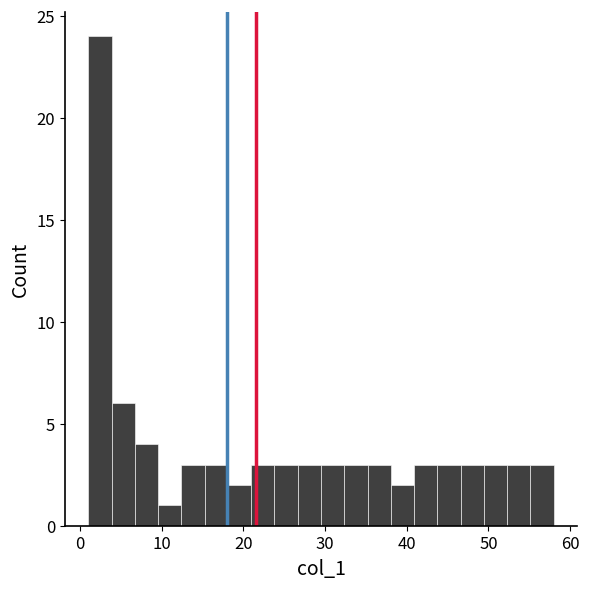

Read against the x-axis, roughly where is the centre of the tallest bar?

2